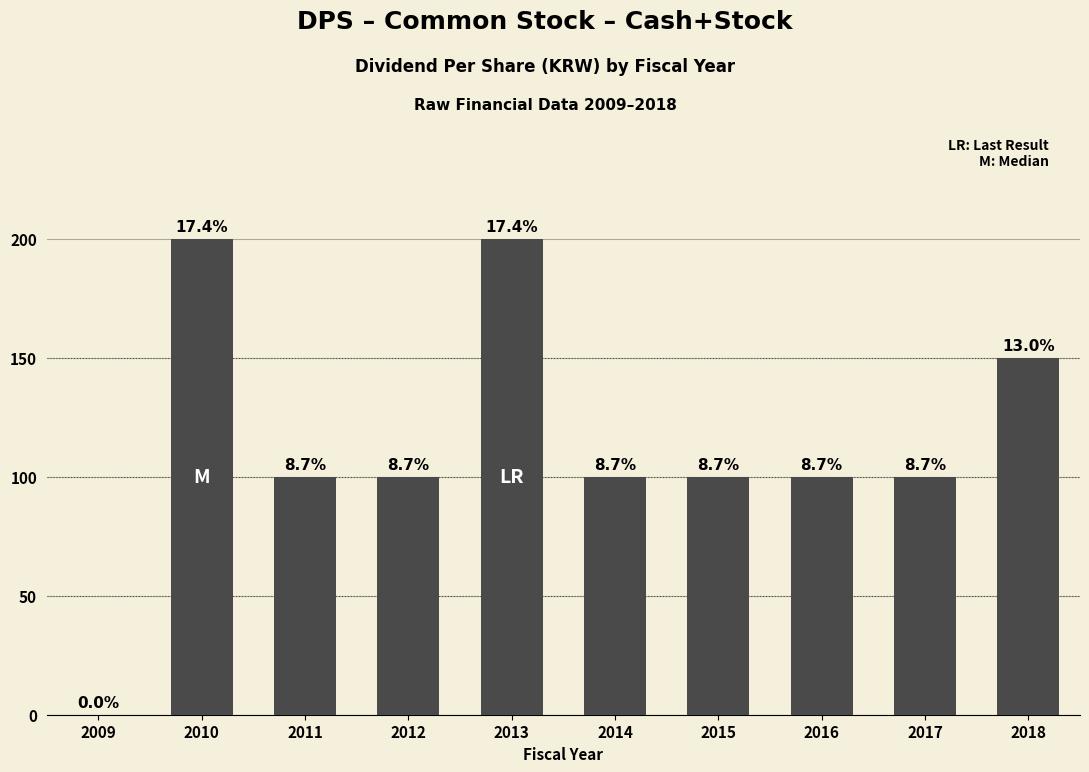

The chart shows a value of 100 at 2016. True or false?

True